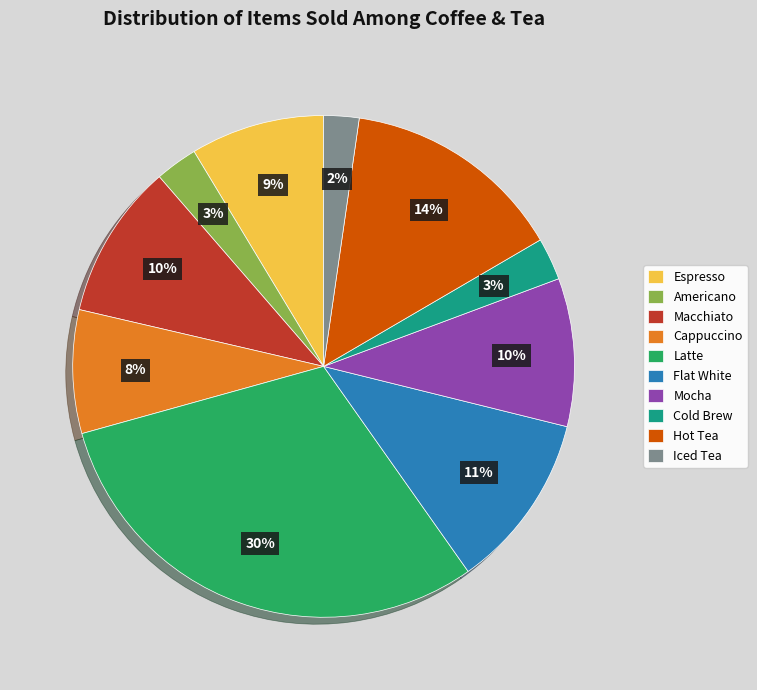

Between Latte and Cold Brew, which is larger?

Latte